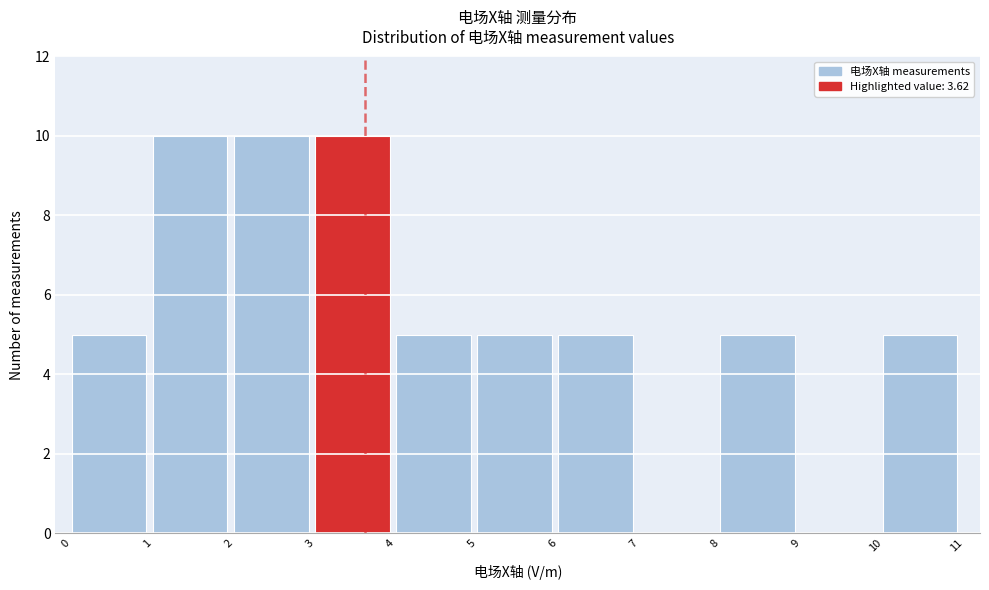

Reading left to right, transcribe this chart: for each bar, give the range it covers on the x-axis and its height. The values are not printed on the chart, so give them approximately, as read against the axis.

0 to 1: 5
1 to 2: 10
2 to 3: 10
3 to 4: 10
4 to 5: 5
5 to 6: 5
6 to 7: 5
7 to 8: 0
8 to 9: 5
9 to 10: 0
10 to 11: 5